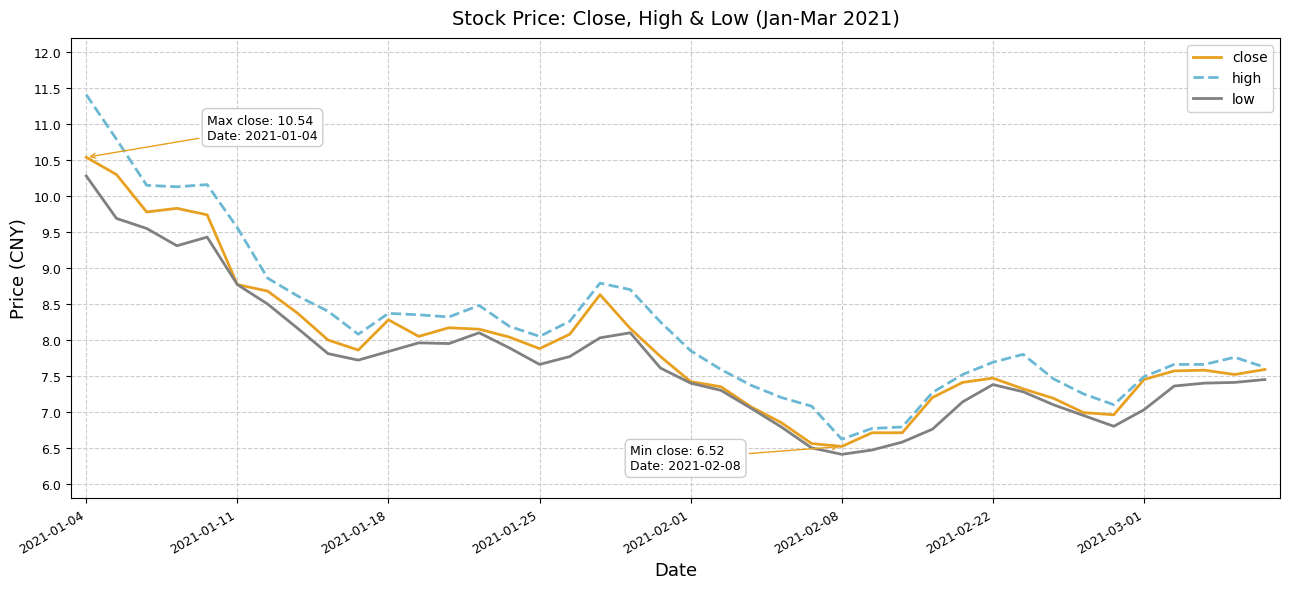

Rank the series by their maximum value, from lowest to highest.

low, close, high